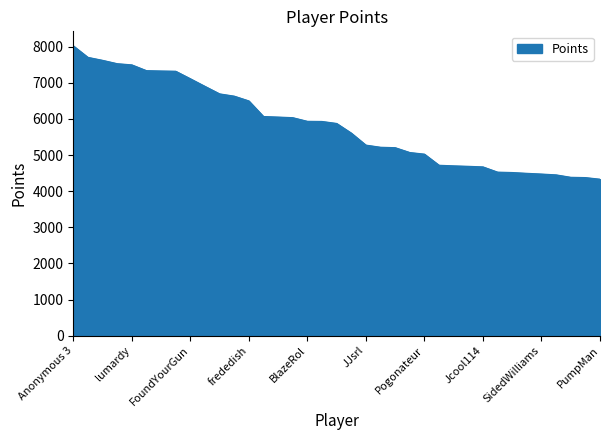

What is the minimum value shown in the chart?

4333